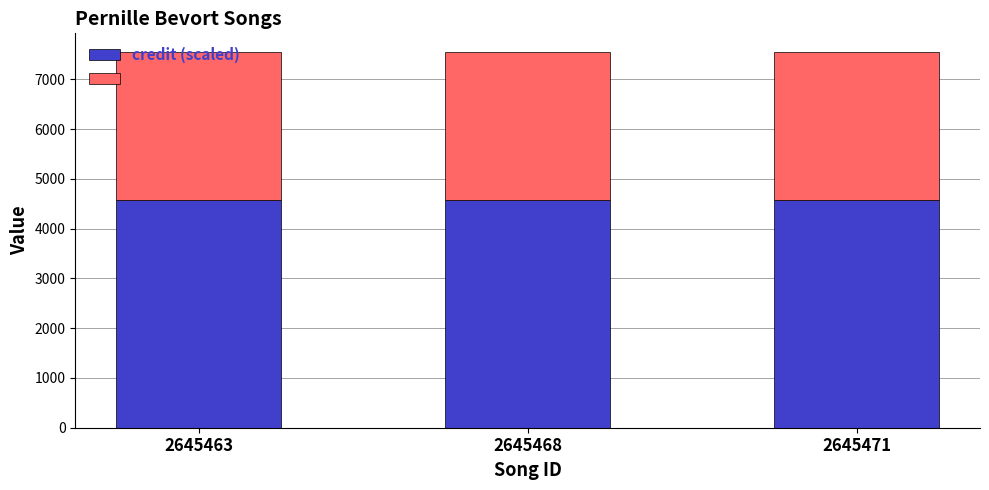

What is the average value of the credit (scaled) series?

4586.0